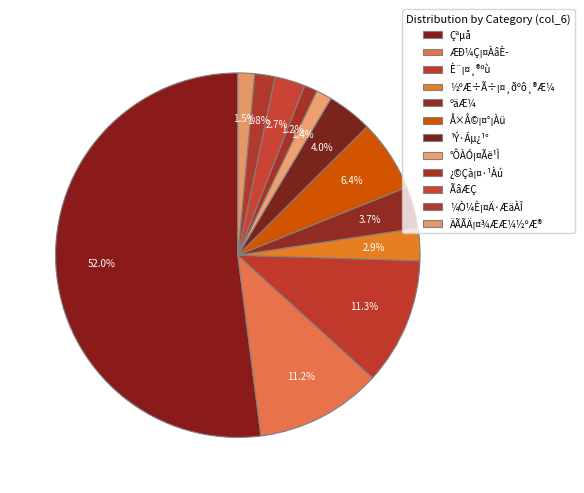

Combined, what portion of the pie is ÆÐ¼Ç¡¤ÀâÈ­ and ¹Ý·Áµ¿¹°?

15.2%